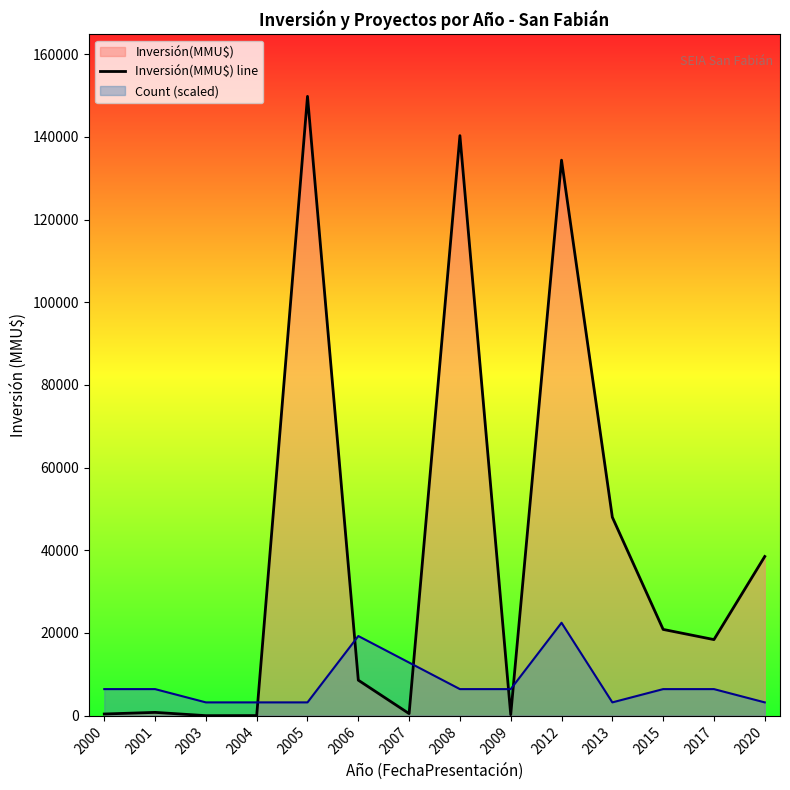

What is the change in value from 2000 to 2015?

+20460